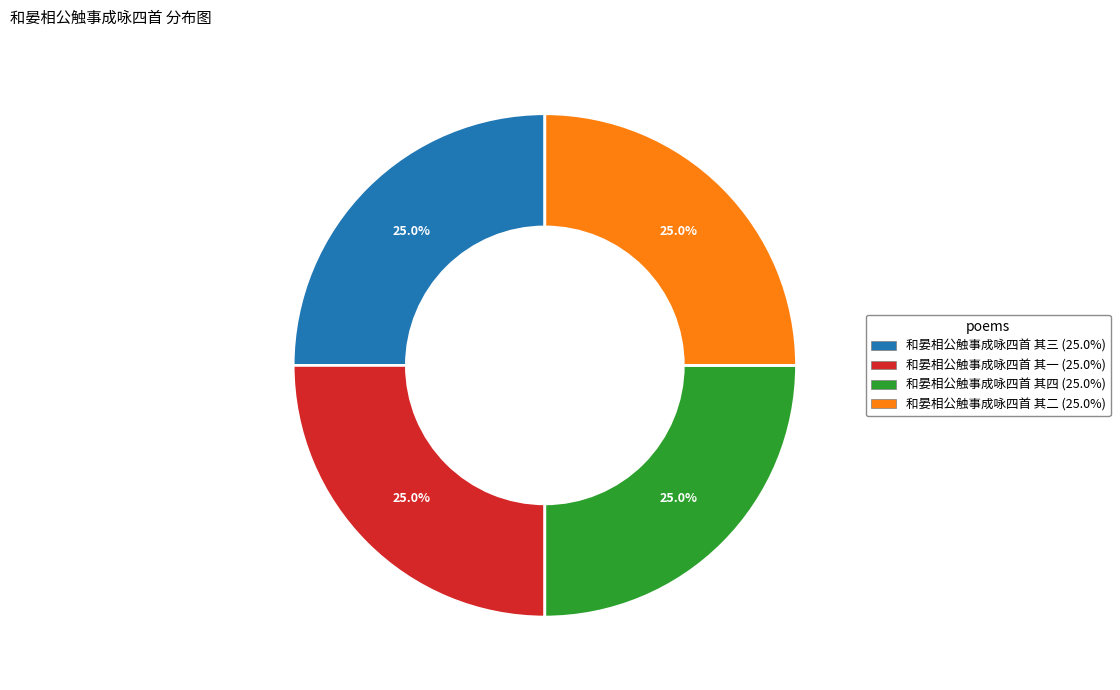

Count the number of slices in the pie.

4